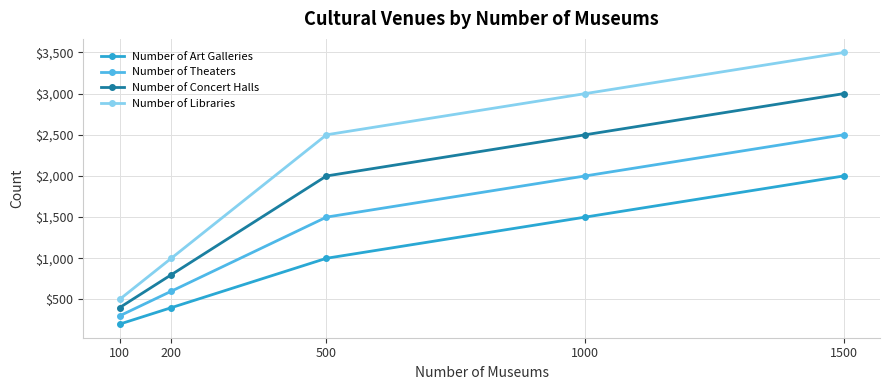

Count the Number of Libraries values in the range 1000 to 3000.

3